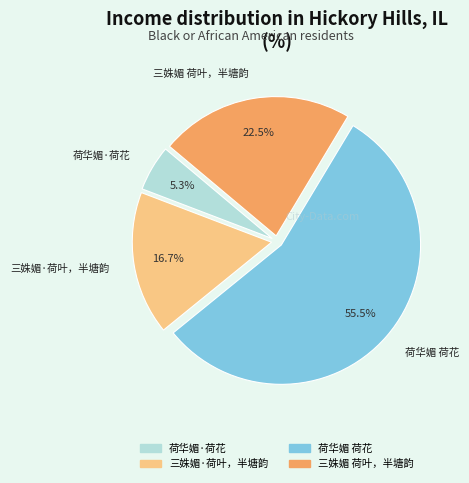

To the nearest percent, what is the combined percentage of 三姝媚 荷叶，半塘韵 and 荷华媚 荷花?

78%